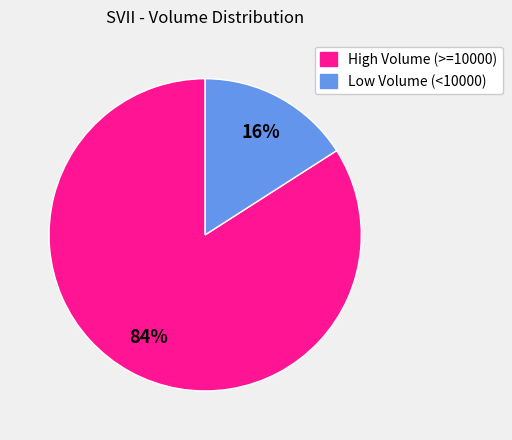

To the nearest percent, what is the average slice percentage?

50%